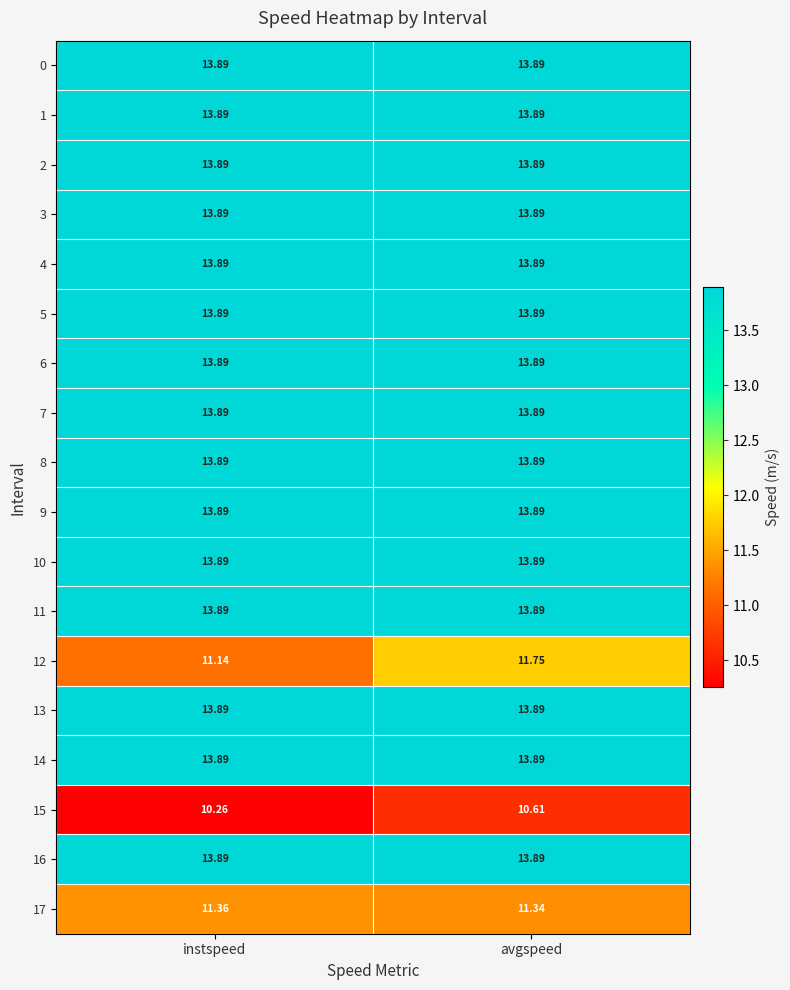

At which category is the sum across all series the highest?

avgspeed